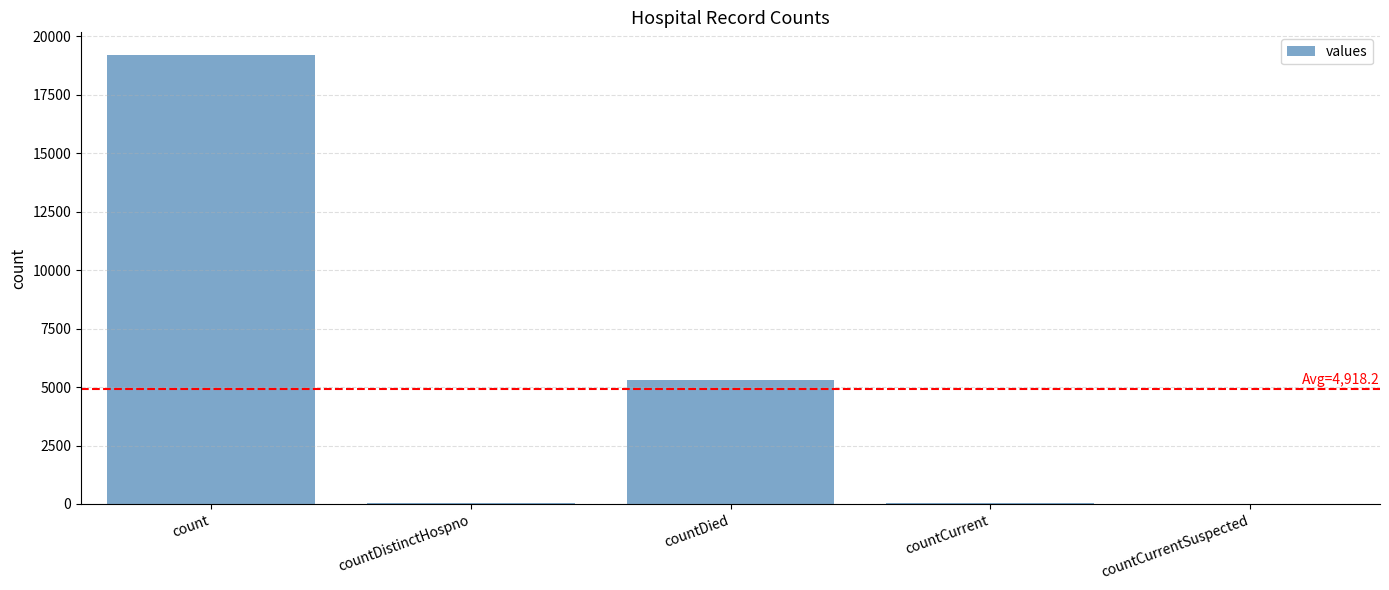

What is the maximum value shown in the chart?

19215